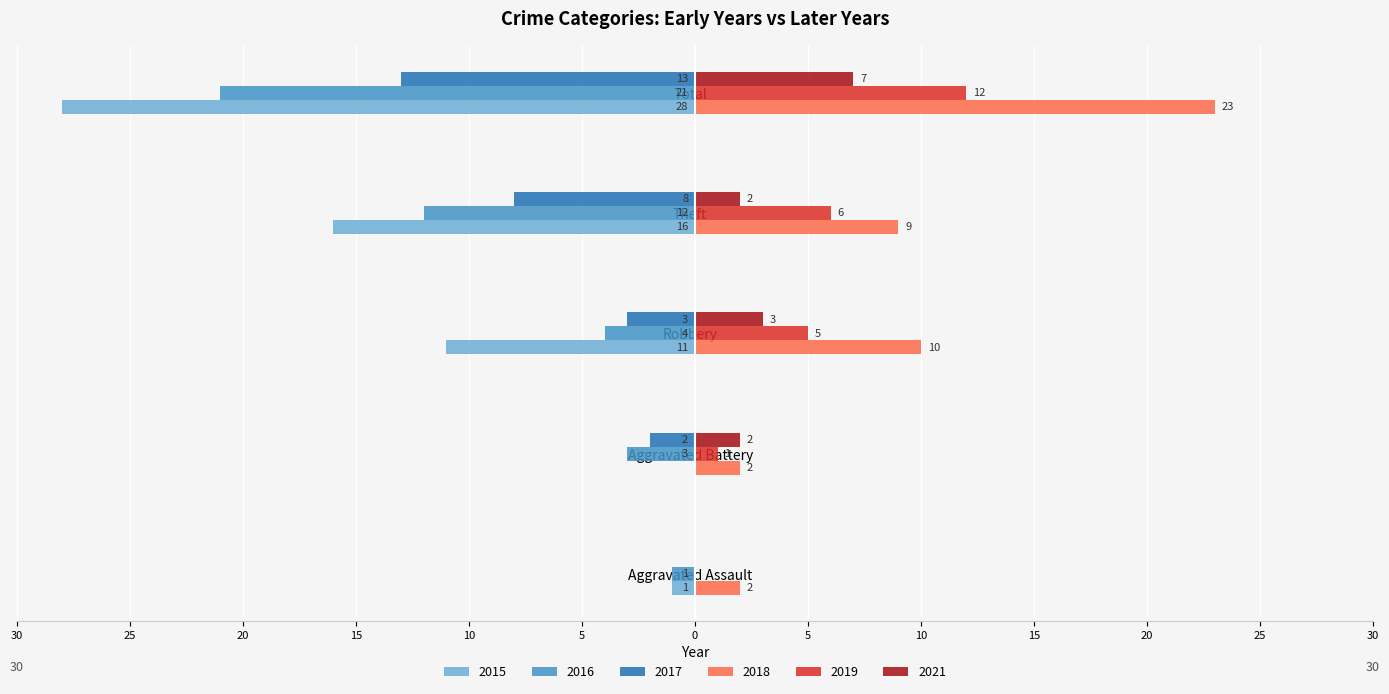

At which label does 2016 first exceed -4?

Aggravated Assault